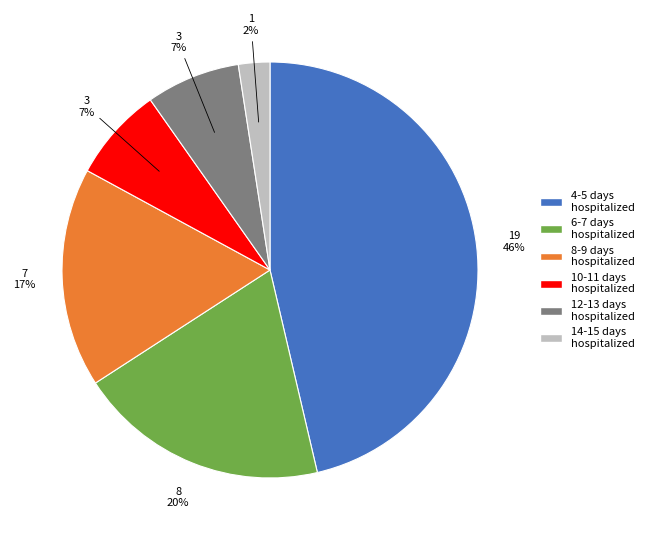

How many segments does this pie chart have?

6